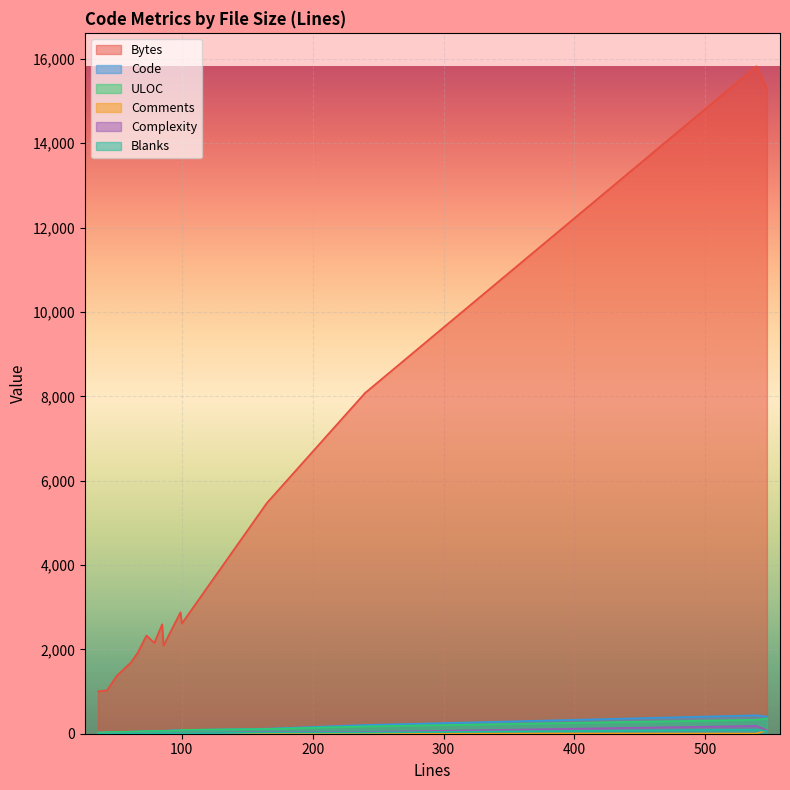

List the series in order of their peak value, highest first.

Bytes, Code, ULOC, Complexity, Blanks, Comments